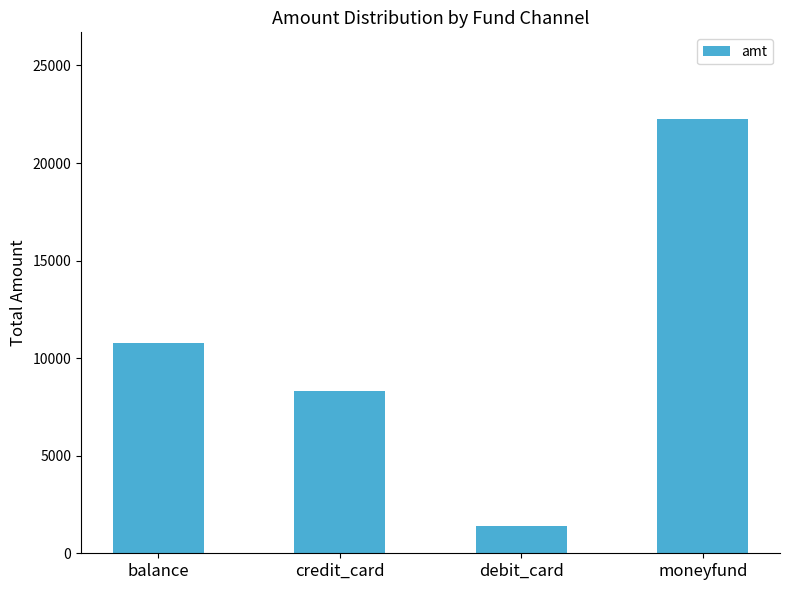

At which category does the chart reach its peak across all series?

moneyfund